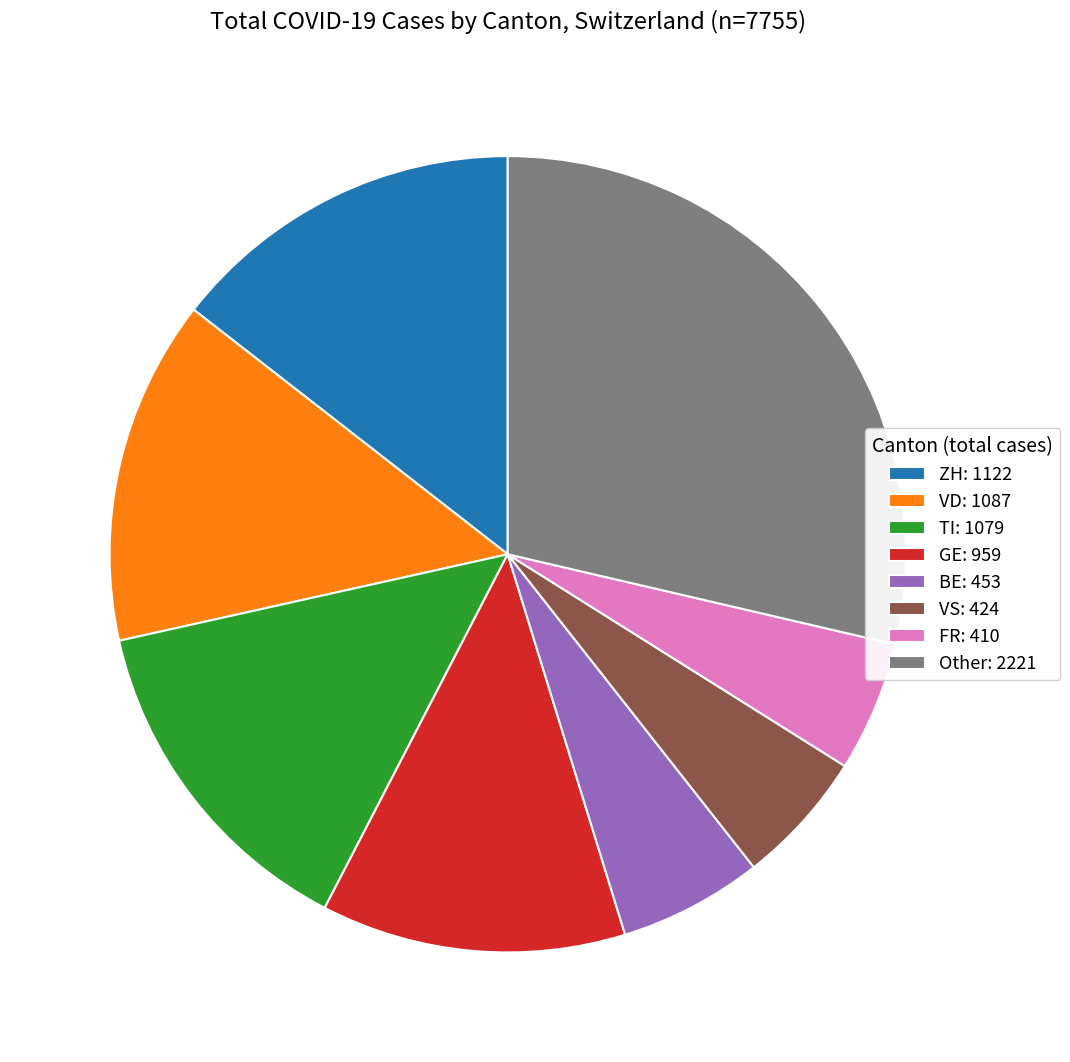

Combined, do GE: 959 and Other: 2221 account for over 50%?

No